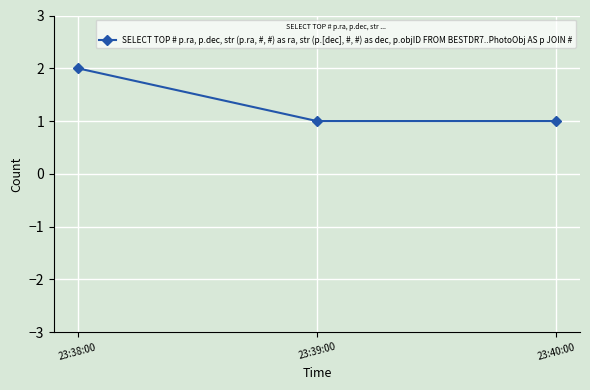

Which has a higher value, 23:39:00 or 23:38:00?

23:38:00